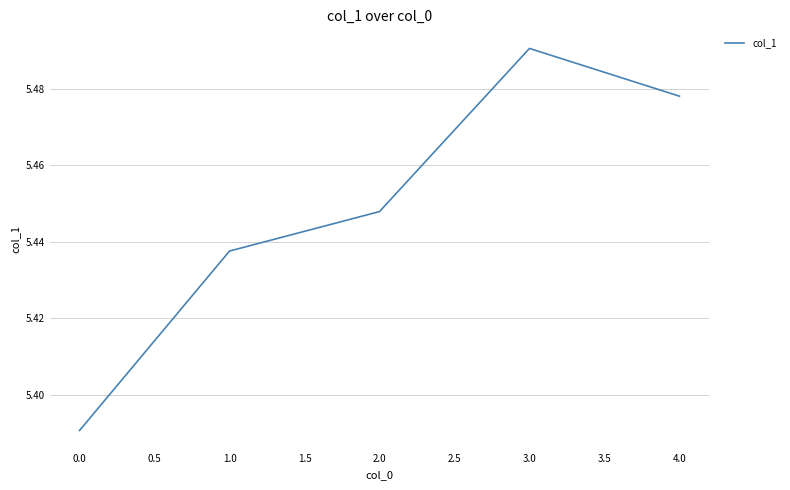

Between 0.0 and 4.0, which is larger?

4.0